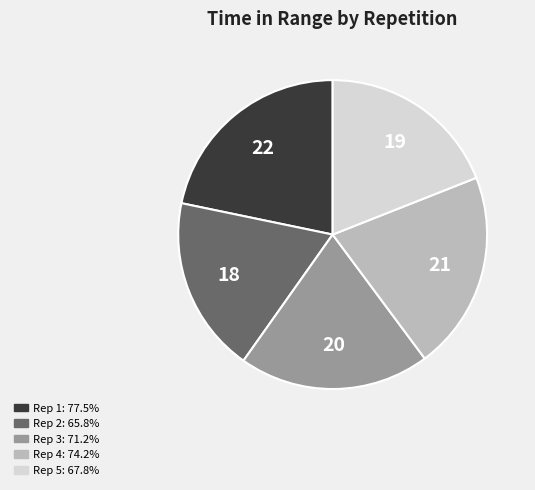

Does any single category account for the majority?

No